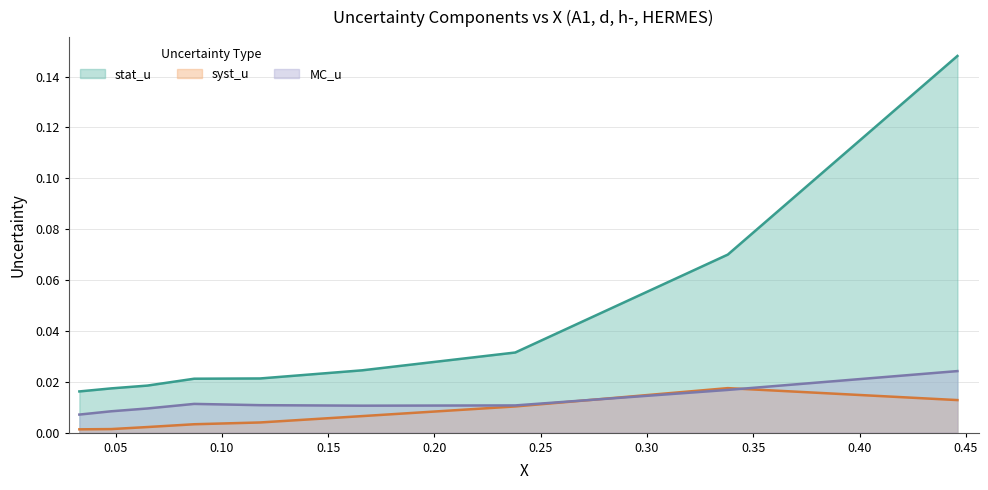

The MC_u series shows 0.0 at 0.087. True or false?

False